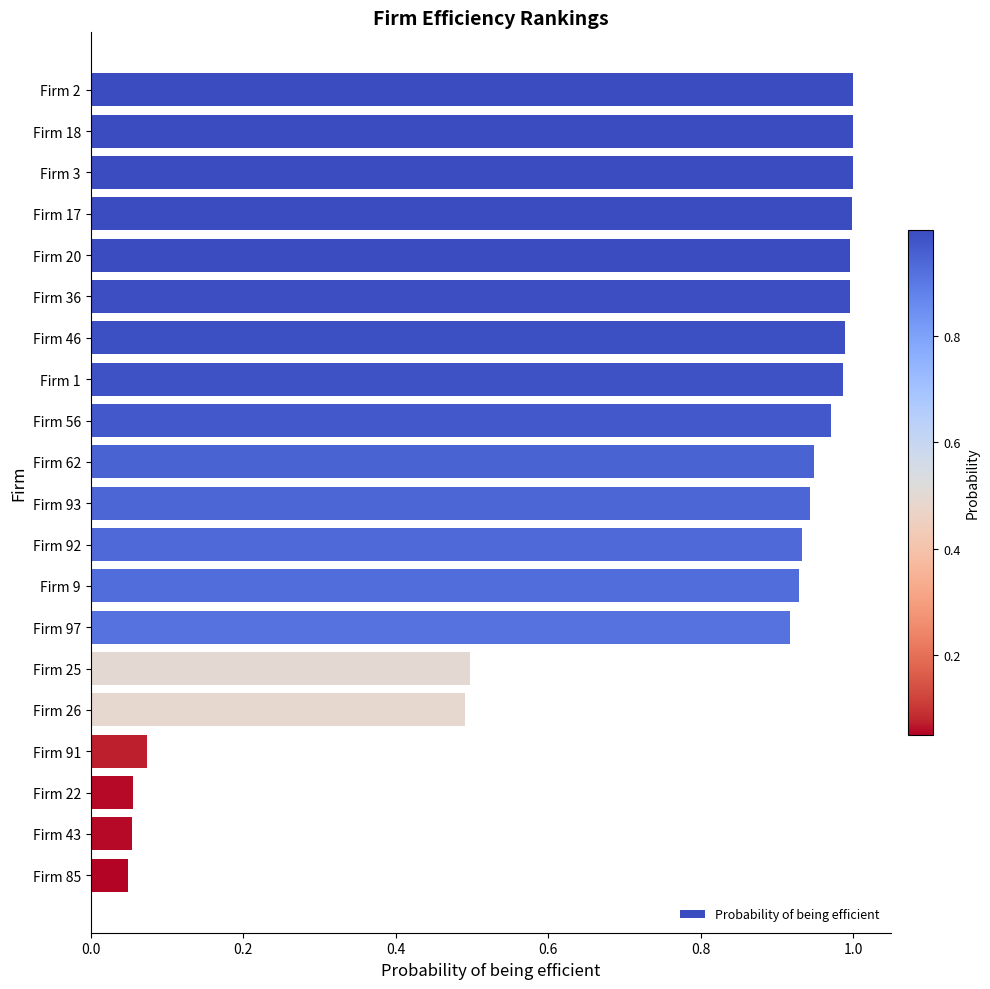

Does the chart contain any negative values?

No